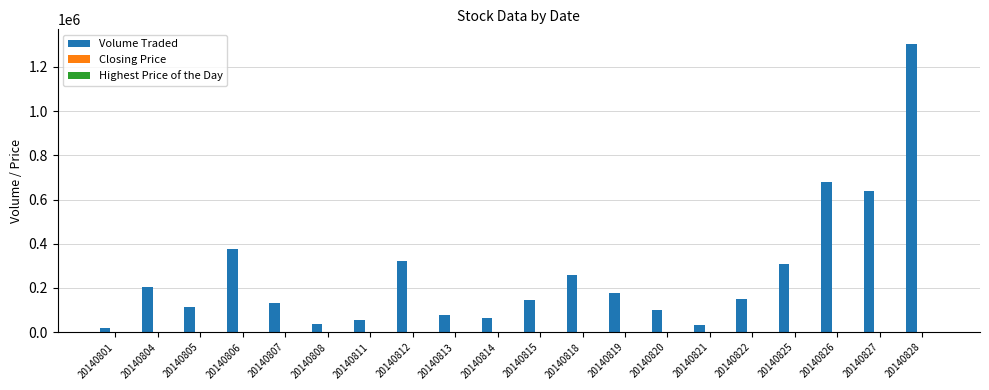

Which series has the largest total across all categories?

Volume Traded